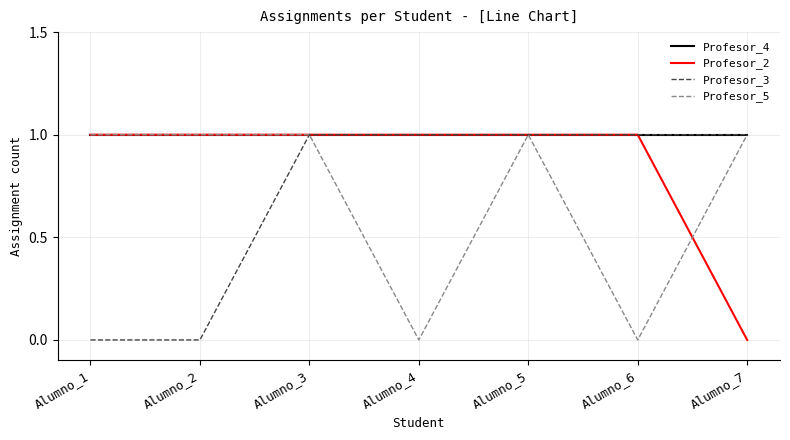

What is the total value across all series at Alumno_1?

3